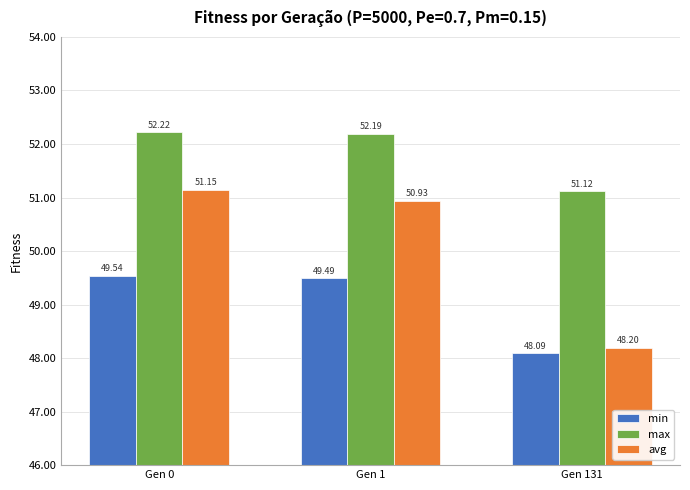

True or false: max has a value of 51.1 at Gen 131.

True